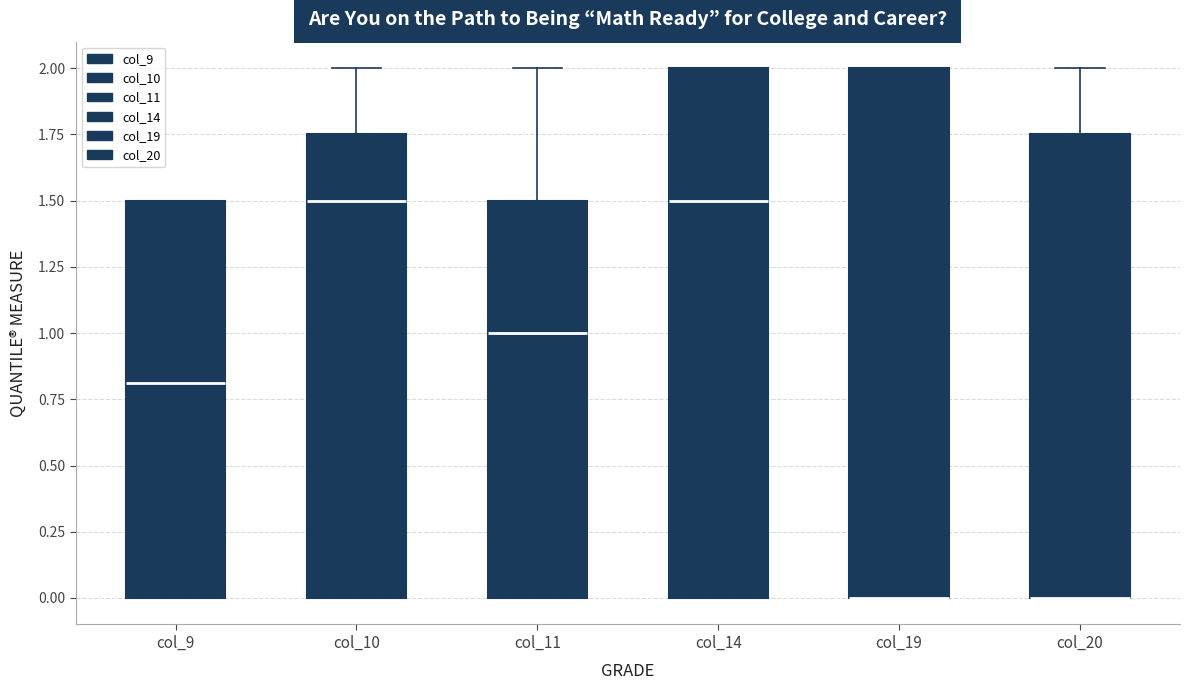

Where is the upper edge of the box for col_20 on the y-axis? The values are not printed on the chart, so give them approximately, as read against the axis.

1.75